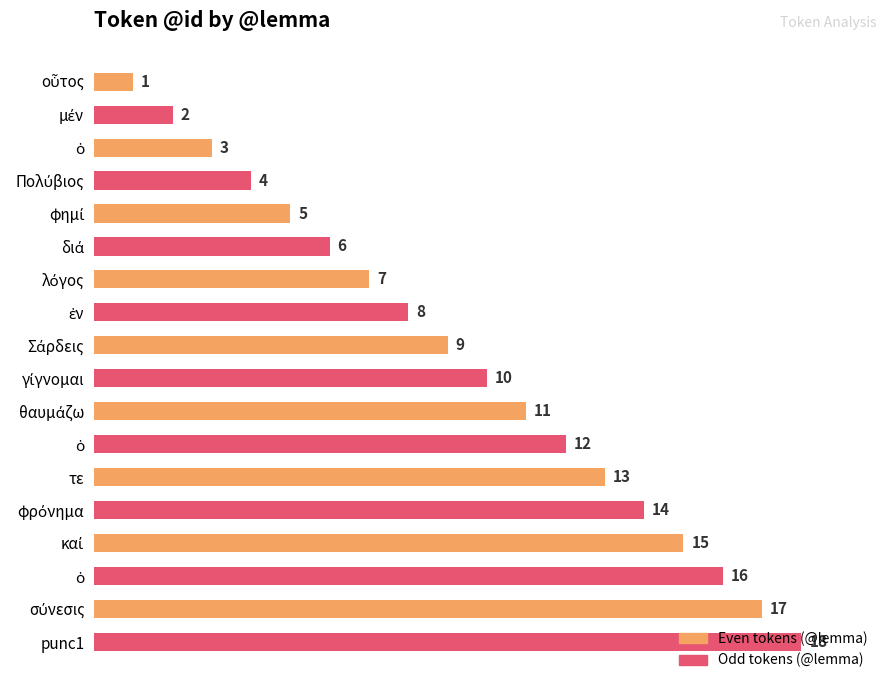

How many distinct data groups are displayed?

1